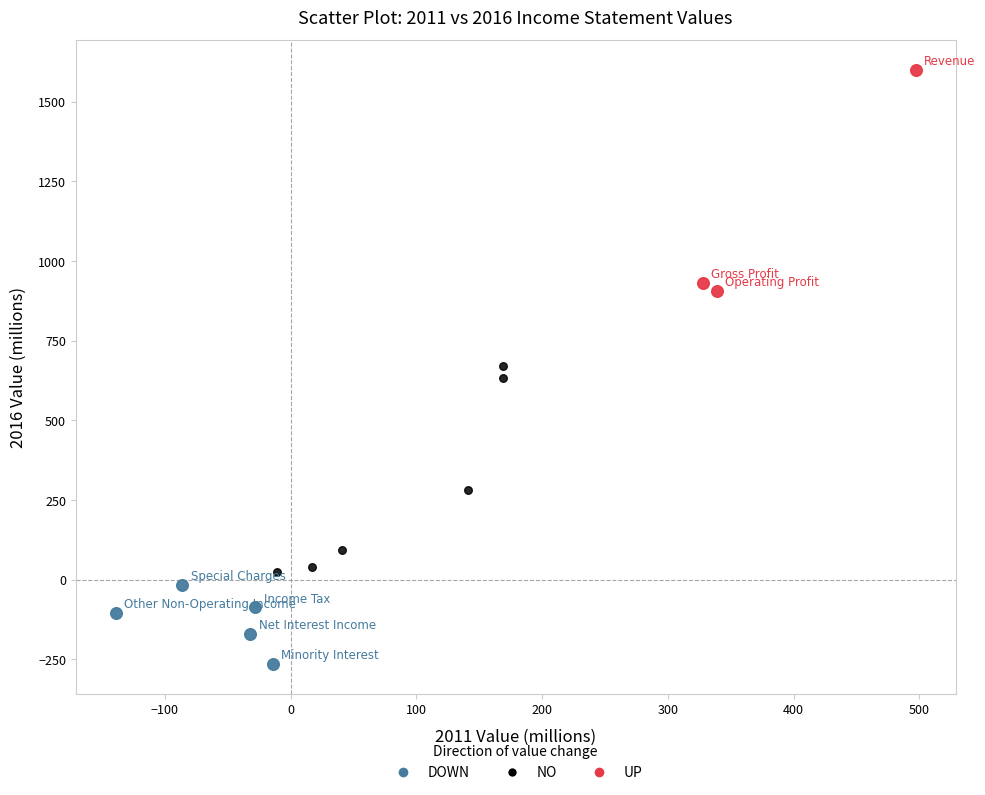

What are all the series names shown in the legend?

DOWN, NO, UP